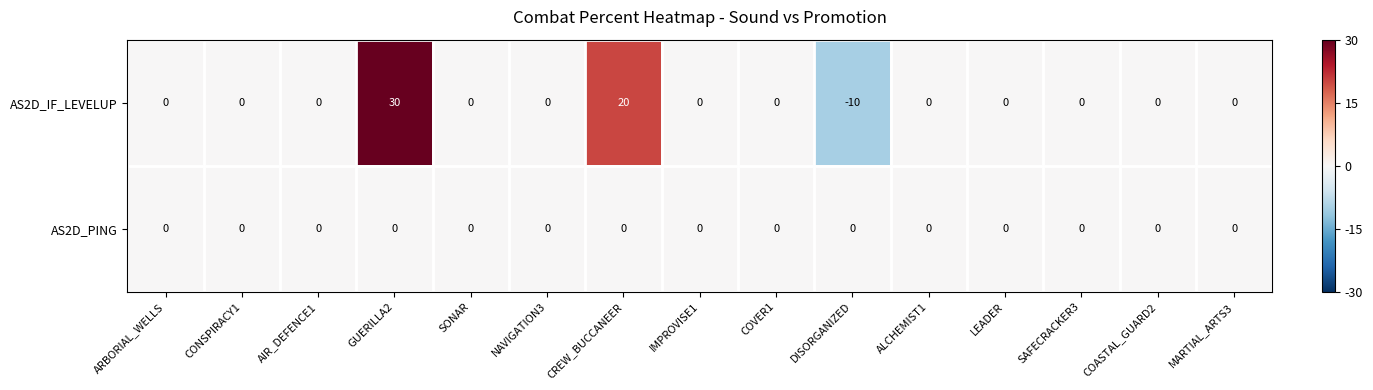

What is the difference between the second highest and second lowest values in the AS2D_IF_LEVELUP series?

20